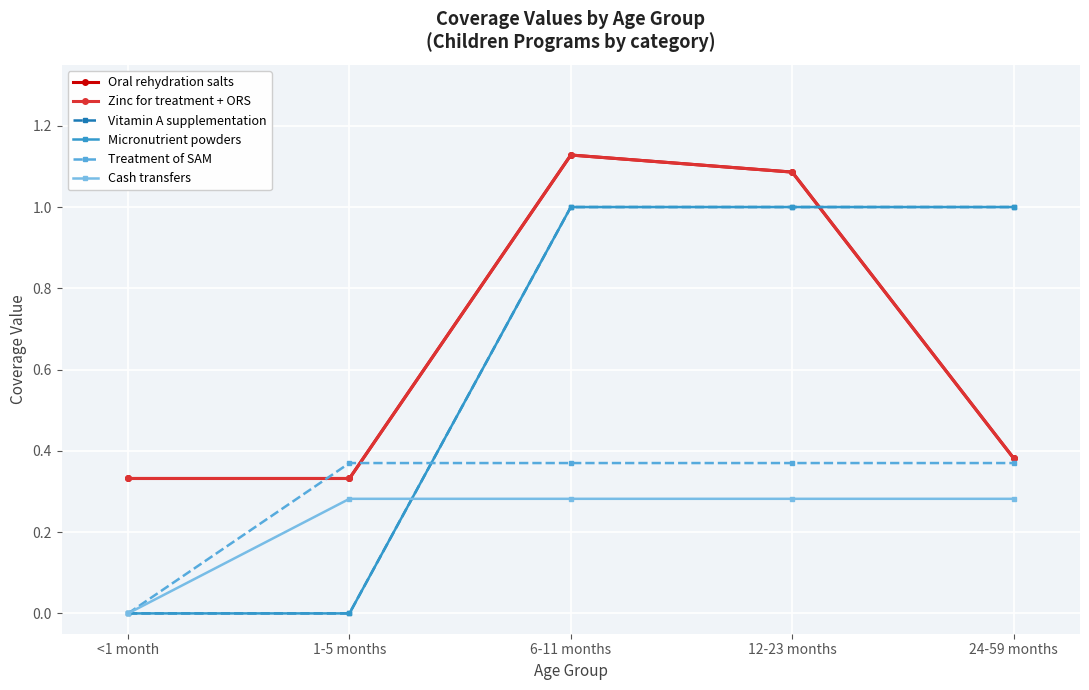

Reading left to right, list all the values displayed in this chart.

Oral rehydration salts: <1 month=0.3	1-5 months=0.3	6-11 months=1.1	12-23 months=1.1	24-59 months=0.4
Zinc for treatment + ORS: <1 month=0.3	1-5 months=0.3	6-11 months=1.1	12-23 months=1.1	24-59 months=0.4
Vitamin A supplementation: <1 month=0.0	1-5 months=0.0	6-11 months=1.0	12-23 months=1.0	24-59 months=1.0
Micronutrient powders: <1 month=0.0	1-5 months=0.0	6-11 months=1.0	12-23 months=1.0	24-59 months=1.0
Treatment of SAM: <1 month=0.0	1-5 months=0.4	6-11 months=0.4	12-23 months=0.4	24-59 months=0.4
Cash transfers: <1 month=0.0	1-5 months=0.3	6-11 months=0.3	12-23 months=0.3	24-59 months=0.3